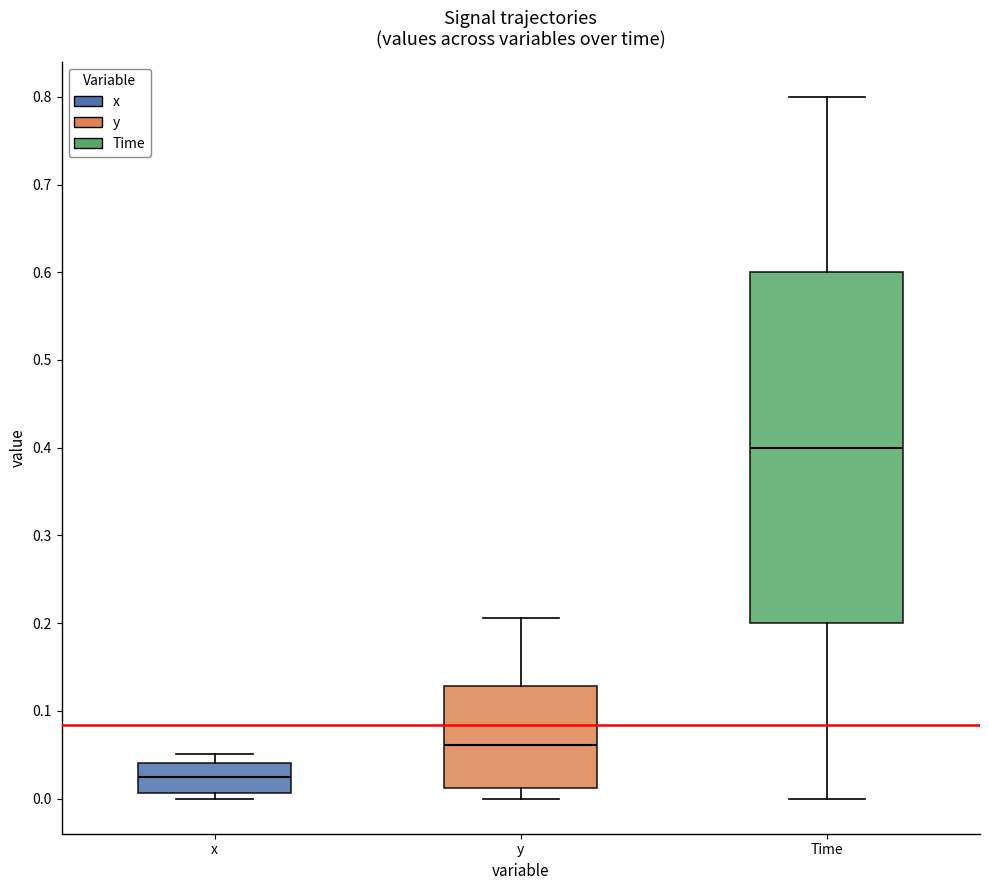

Which box has the lowest median line?

x